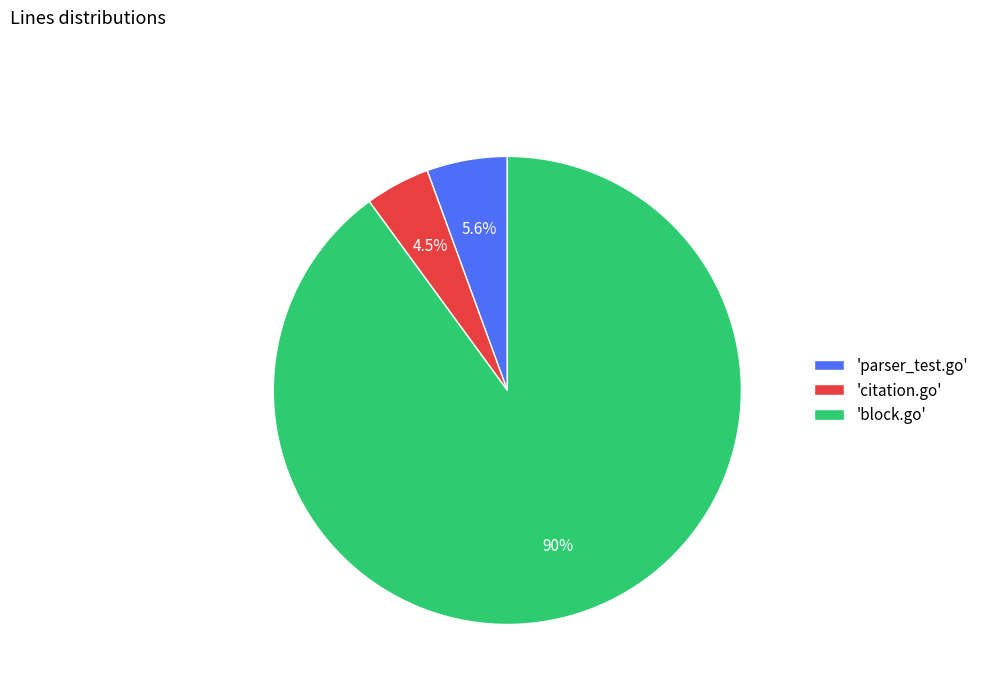

What is the total percentage of 'block.go' and 'citation.go'?

94.4%